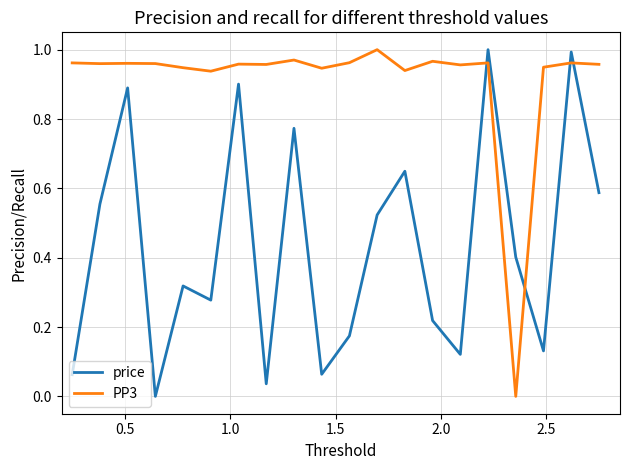

Which series has the largest total across all categories?

PP3